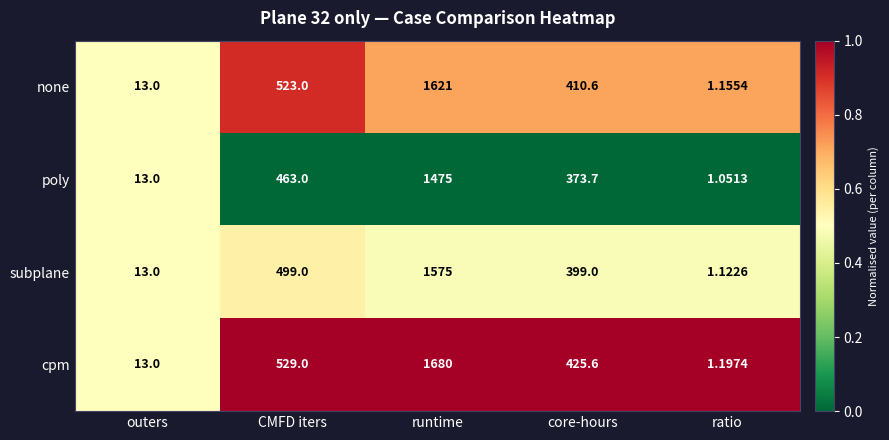

Rank the series by their average value, from lowest to highest.

poly, subplane, none, cpm